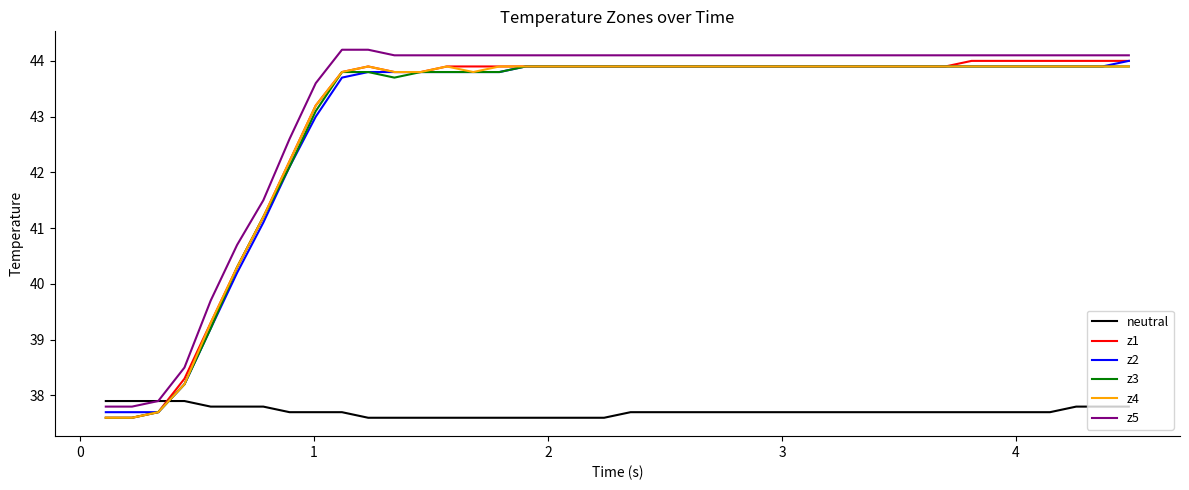

True or false: neutral and z3 cross at least once.

True